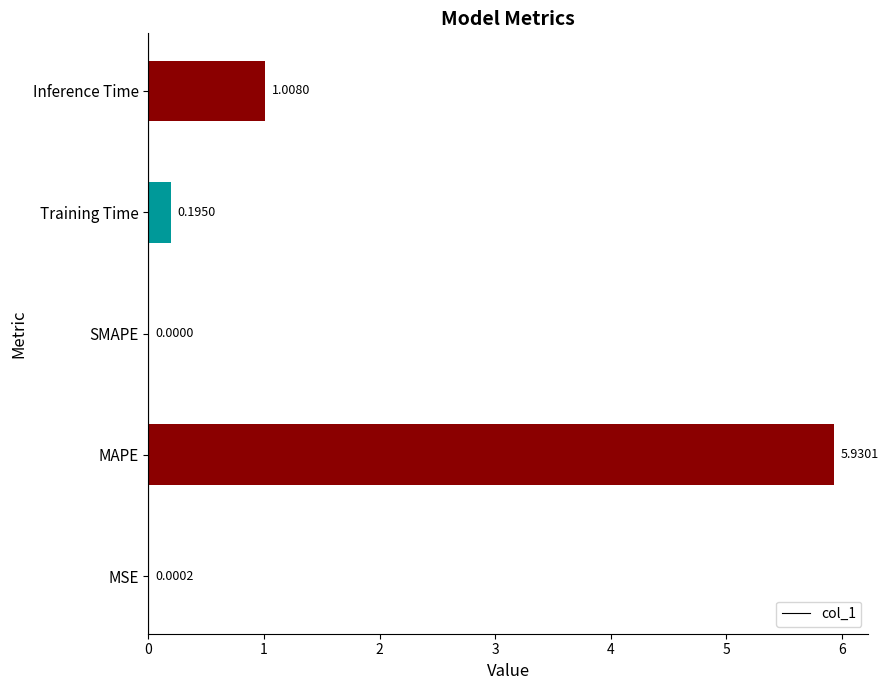

Which category has the highest value across all series?

MAPE